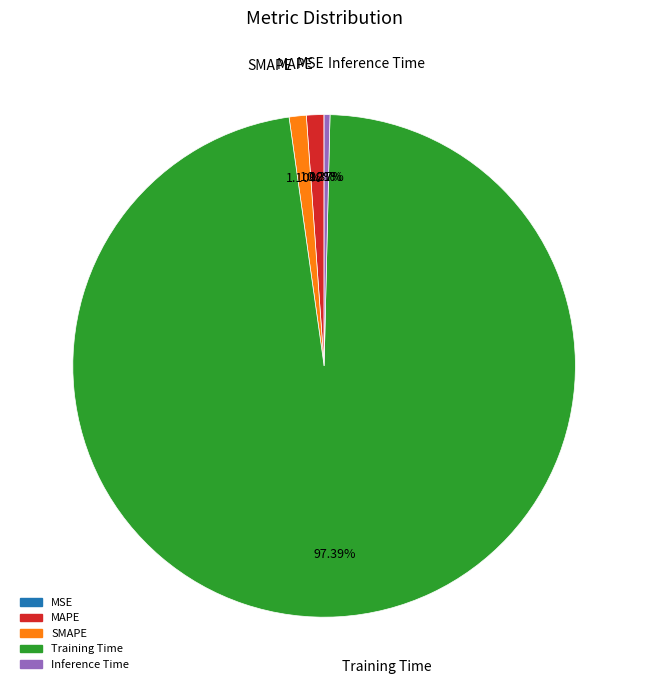

The MAPE slice represents 11% of the pie. True or false?

False